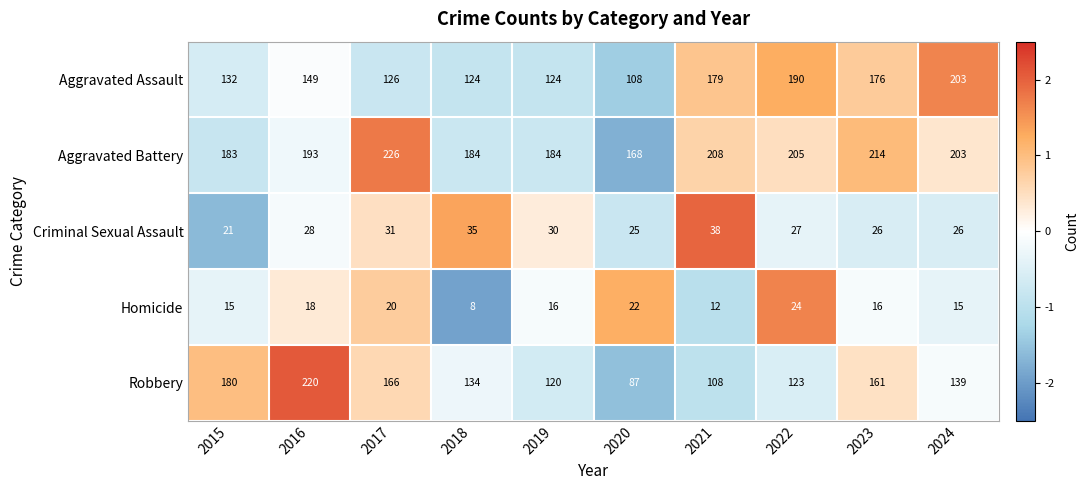

At 2020, list the series in order from smallest to largest.

Homicide, Criminal Sexual Assault, Robbery, Aggravated Assault, Aggravated Battery